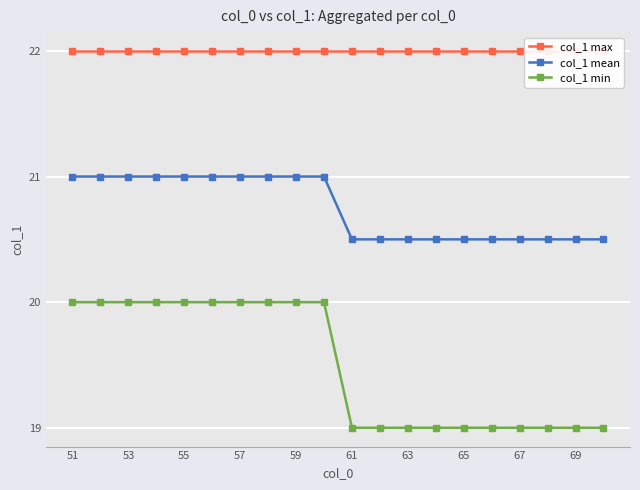

The value of col_1 min at 59 is 20.0. True or false?

True